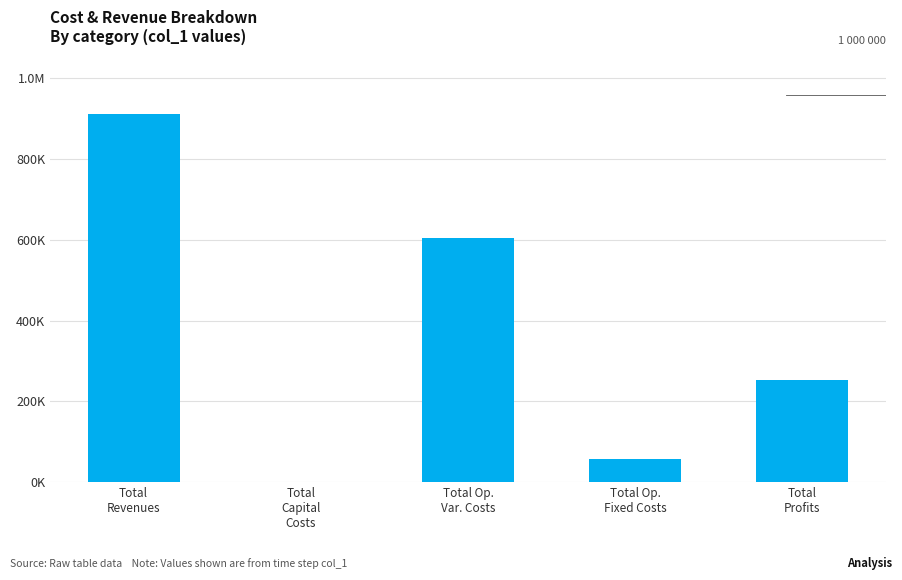

What is the value of the 4th bar from the left?

56610.0